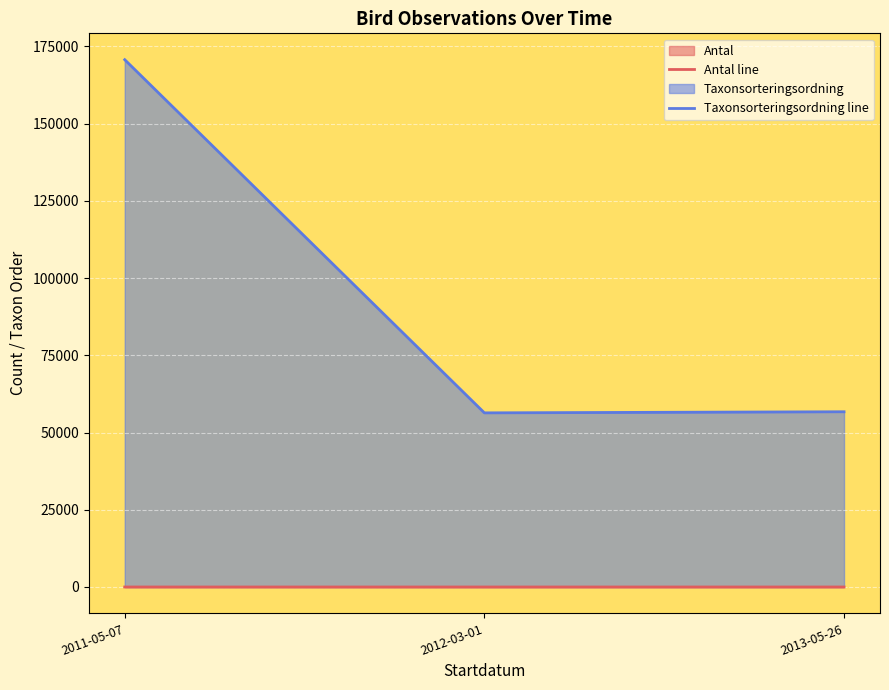

How many data points does each series have?

3